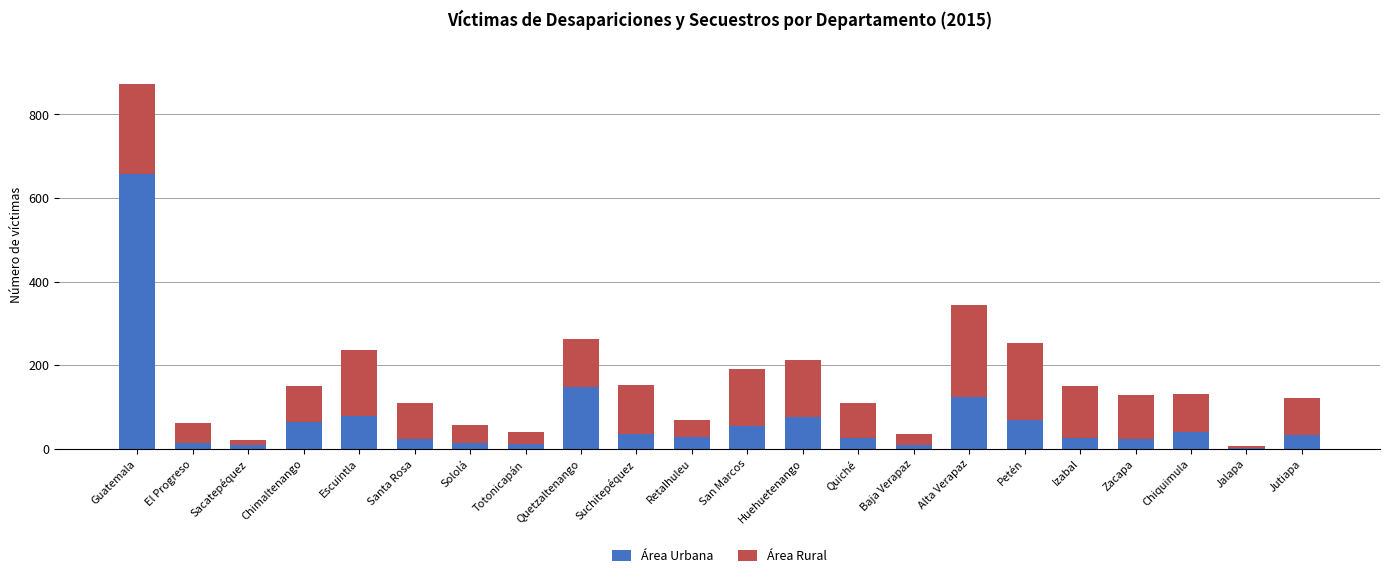

What is the total value across all series at Escuintla?

237